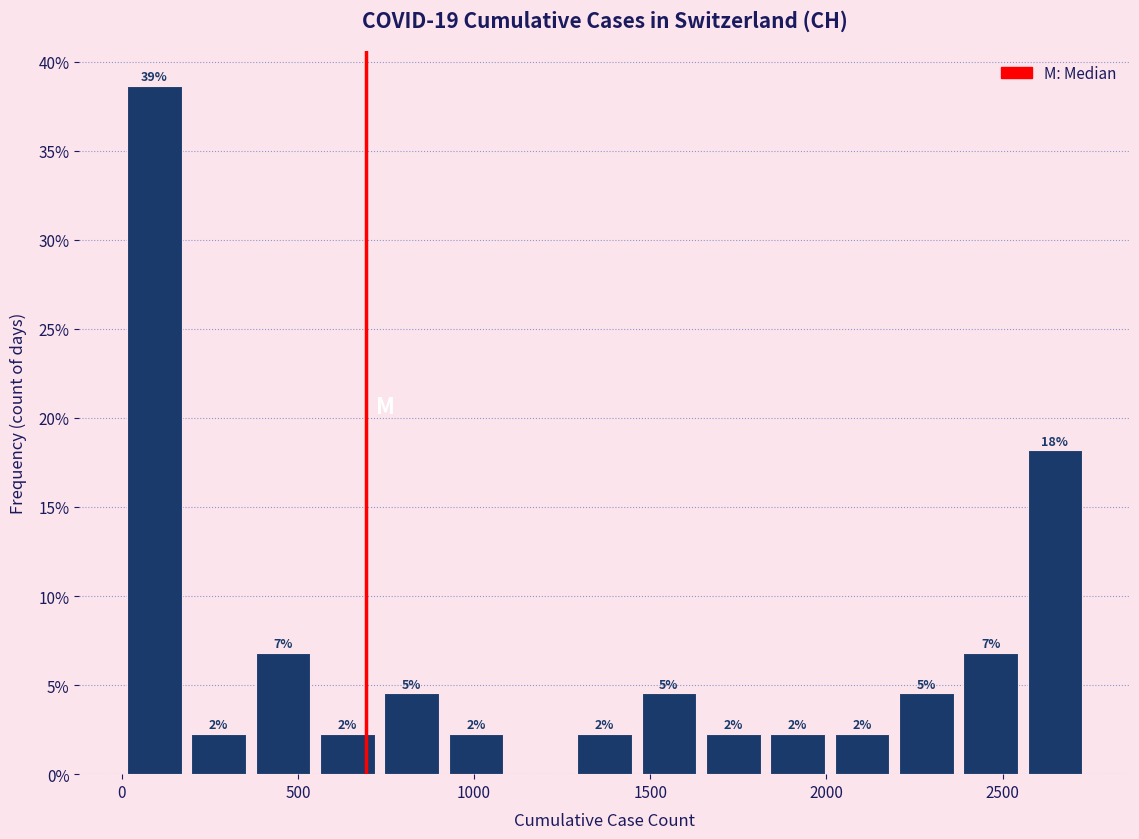

Read against the x-axis, roughly where is the centre of the tallest bar?

100